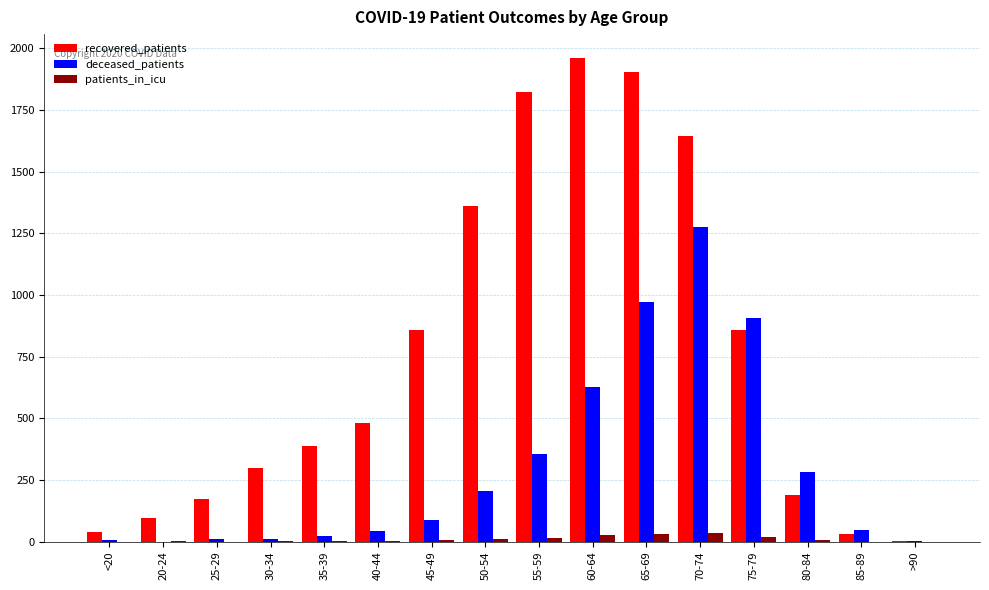

What is the sum of all patients_in_icu values?

157